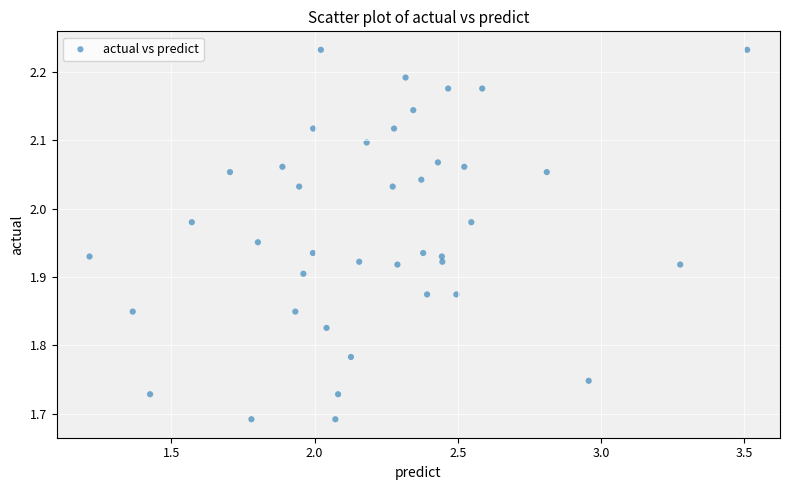

What is the range of Y values (max minus min)?

0.5